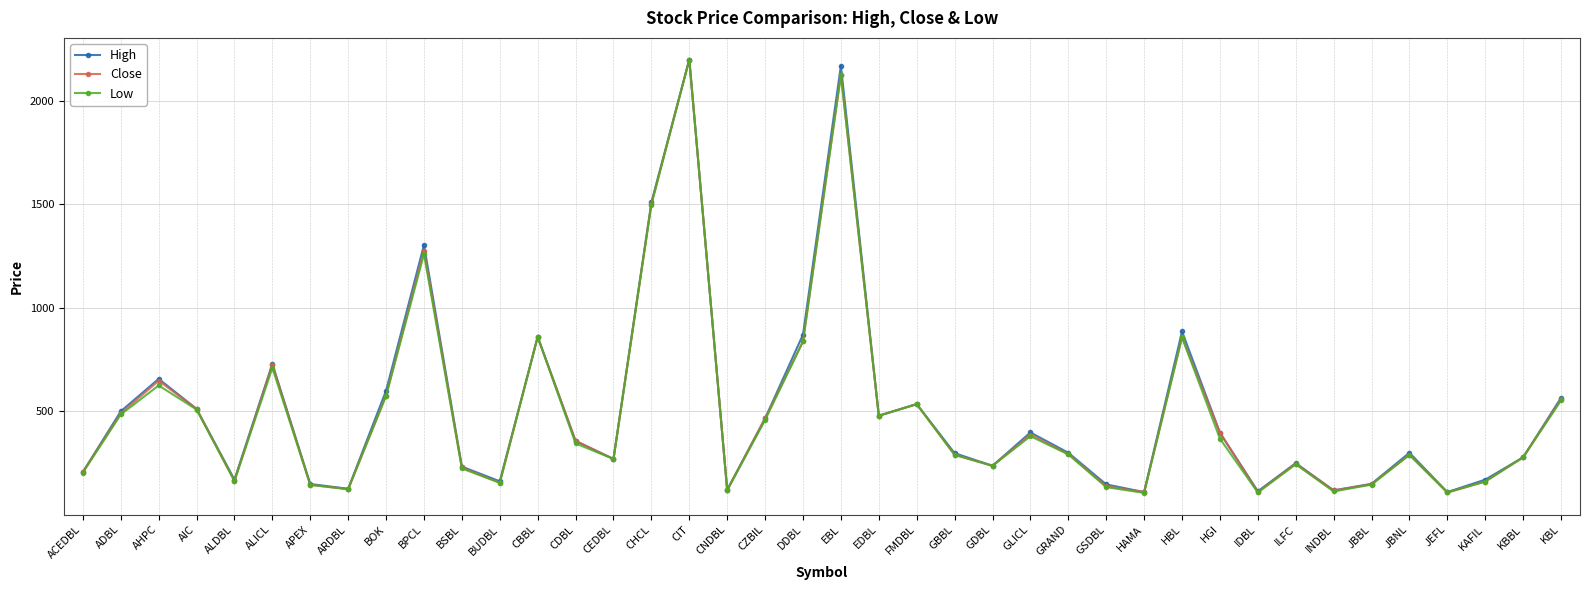

Between BOK and CHCL, which series saw the biggest shift?

Close